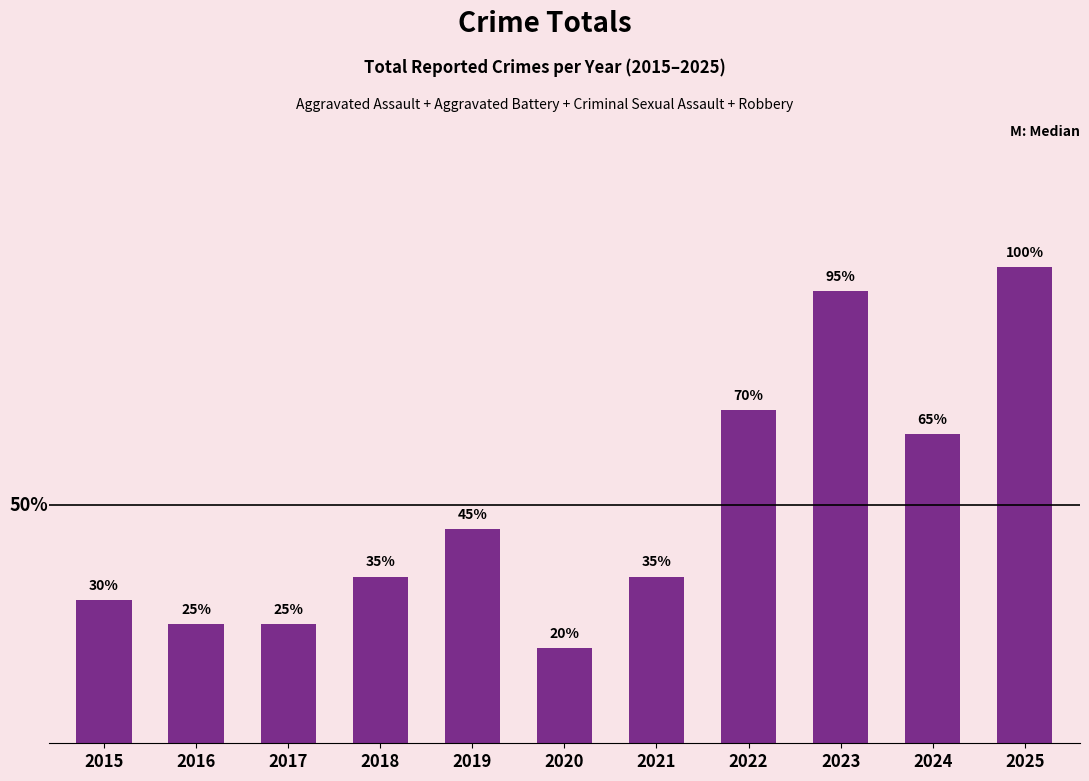

What is the sum of the values at 2025 and 2020?

24